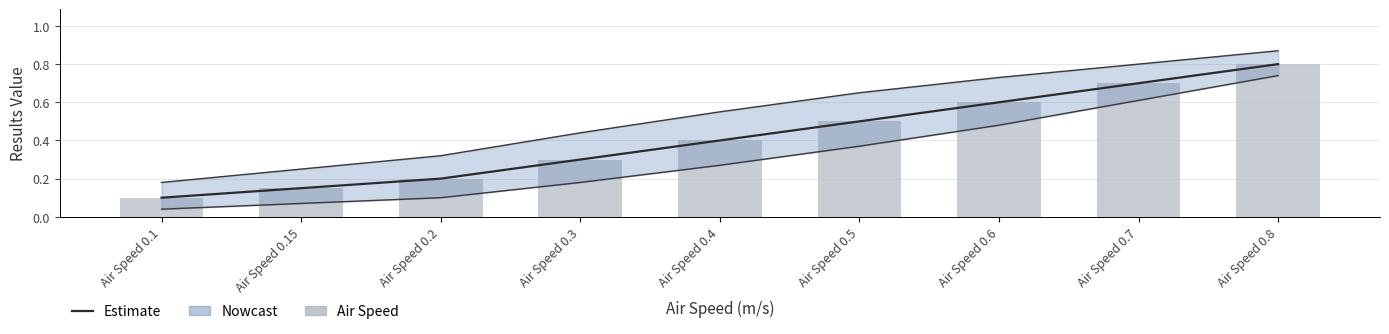

Rank the categories by Air Speed value from lowest to highest.

Air Speed 0.1, Air Speed 0.15, Air Speed 0.2, Air Speed 0.3, Air Speed 0.4, Air Speed 0.5, Air Speed 0.6, Air Speed 0.7, Air Speed 0.8